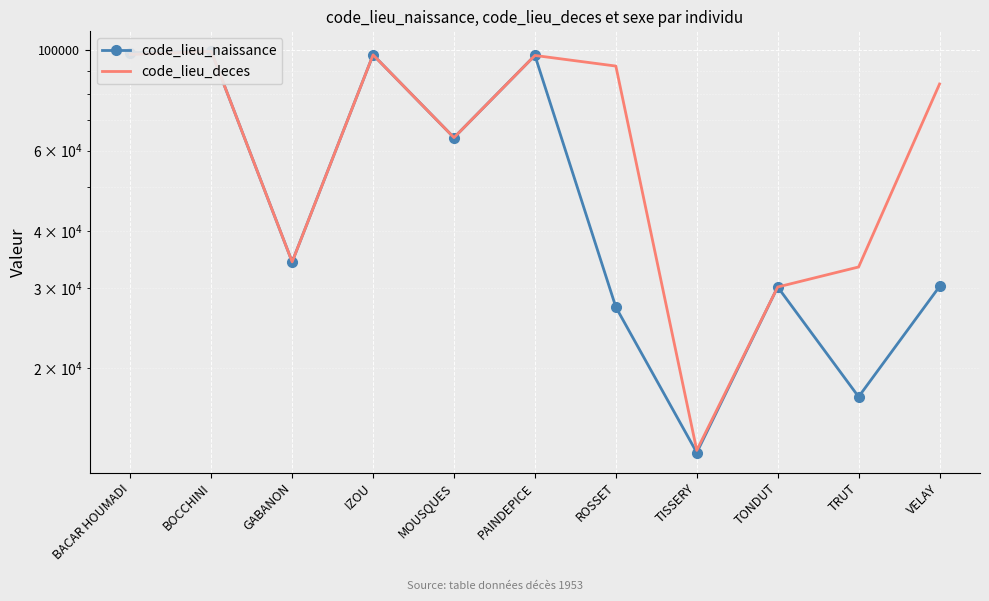

Which has a higher value, TONDUT or MOUSQUES?

MOUSQUES